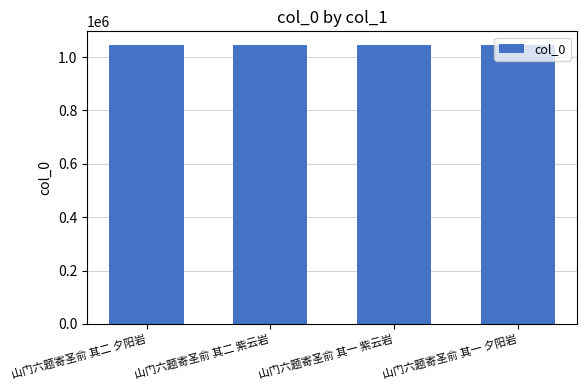

Are the bars horizontal?

No